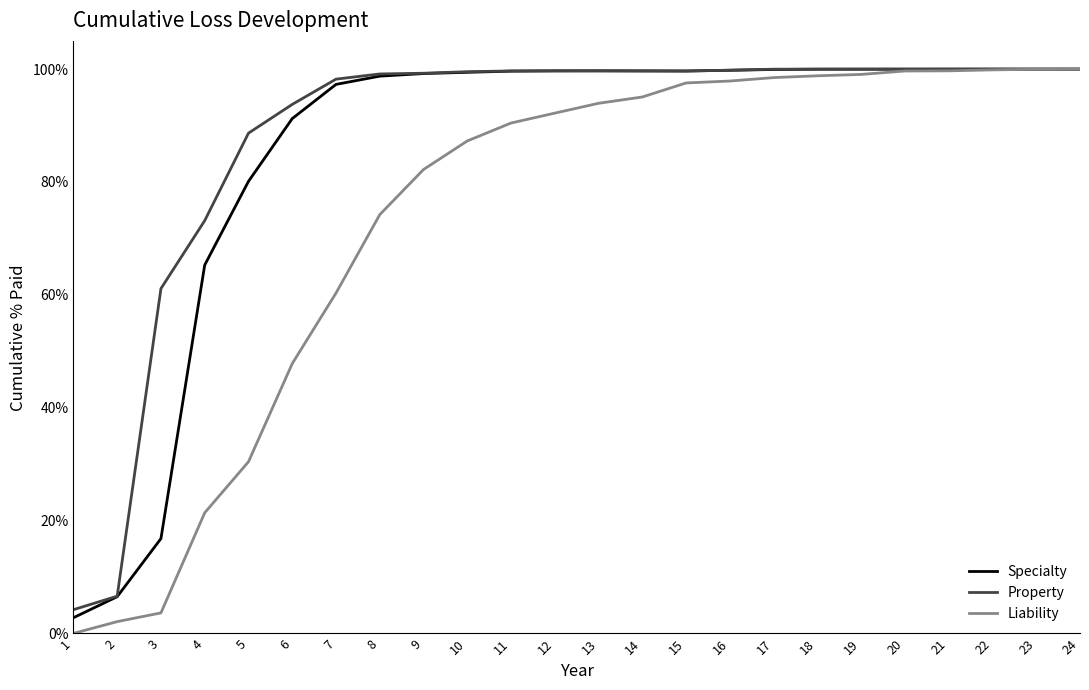

What are all the series names shown in the legend?

Specialty, Property, Liability